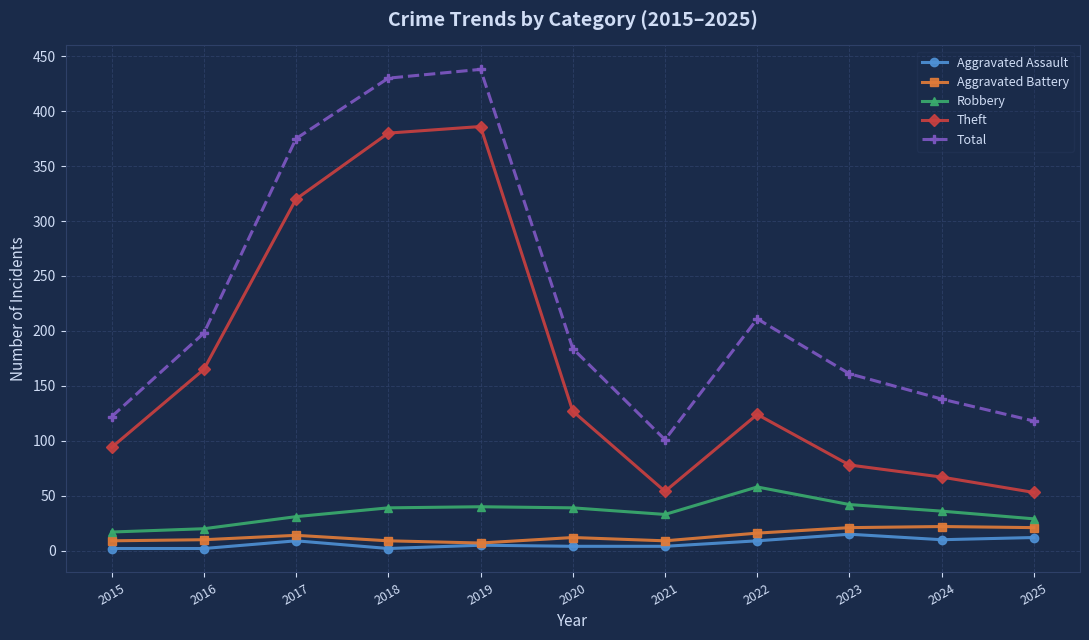

True or false: Total and Aggravated Battery intersect in this chart.

False